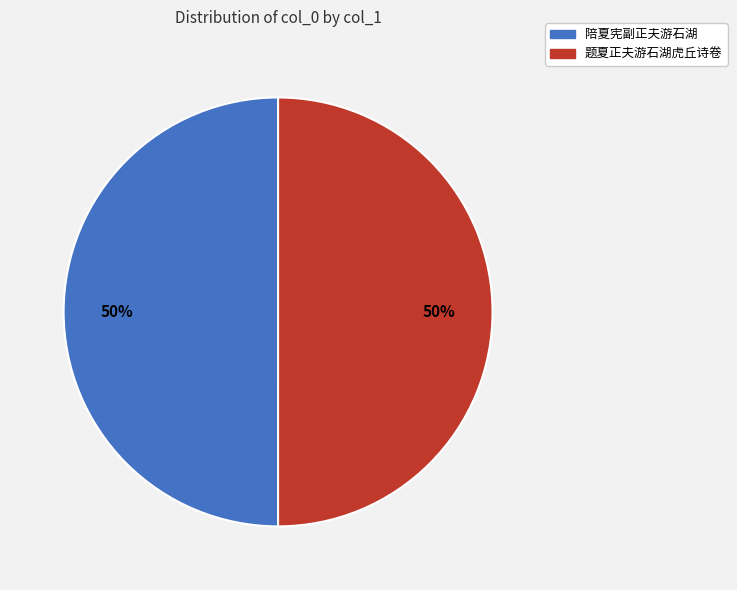

Count the number of slices in the pie.

2